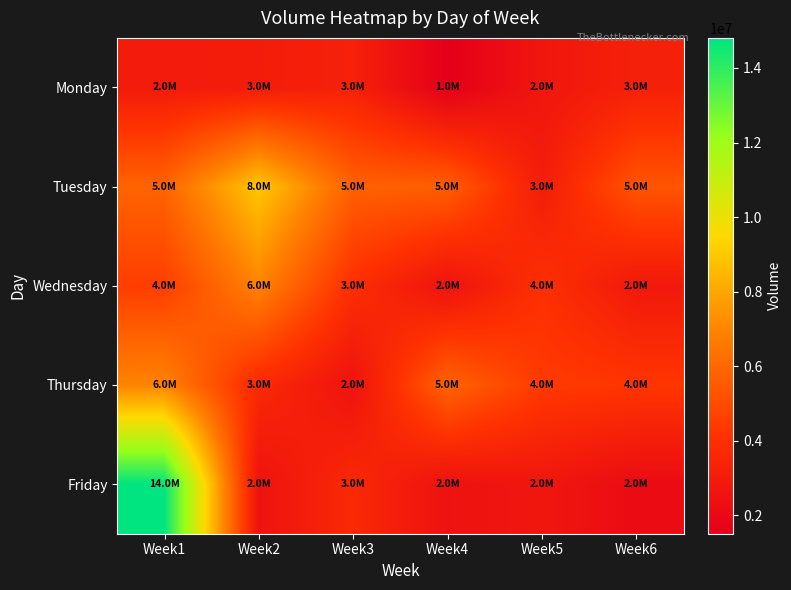

Between Week1 and Week5, which is larger?

Week1